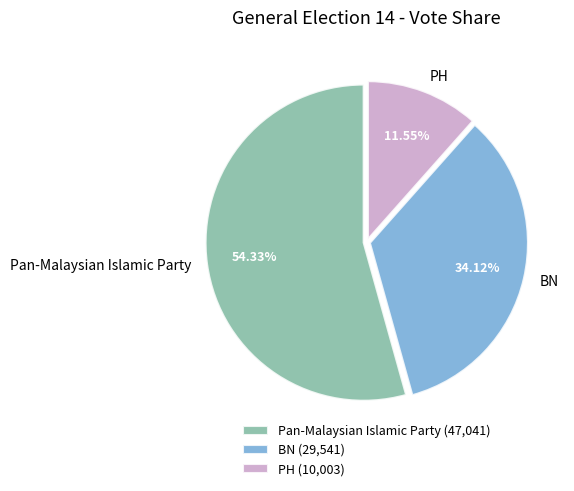

Which has a higher value, Pan-Malaysian Islamic Party or PH?

Pan-Malaysian Islamic Party